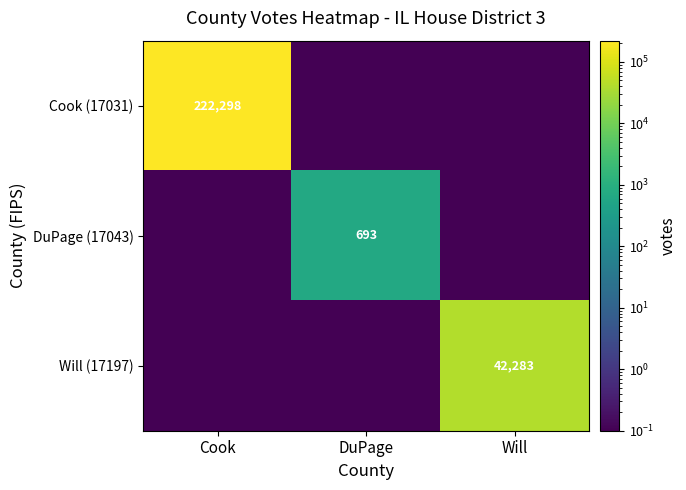

The value of Will (17197) at Will is 42283.0. True or false?

True